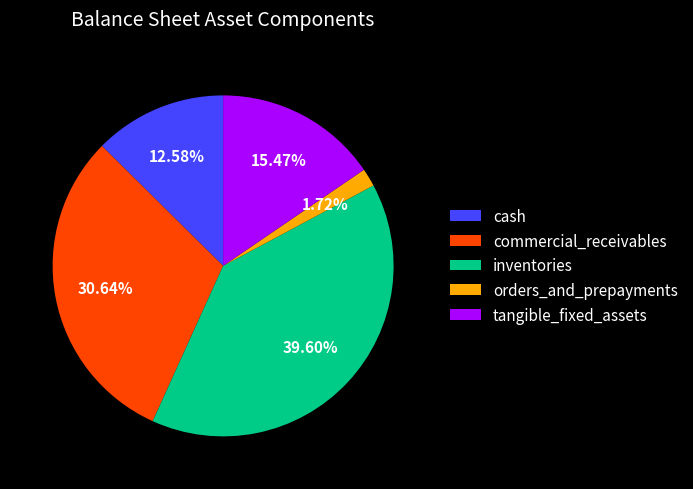

What is the smallest slice in the pie chart?

orders_and_prepayments